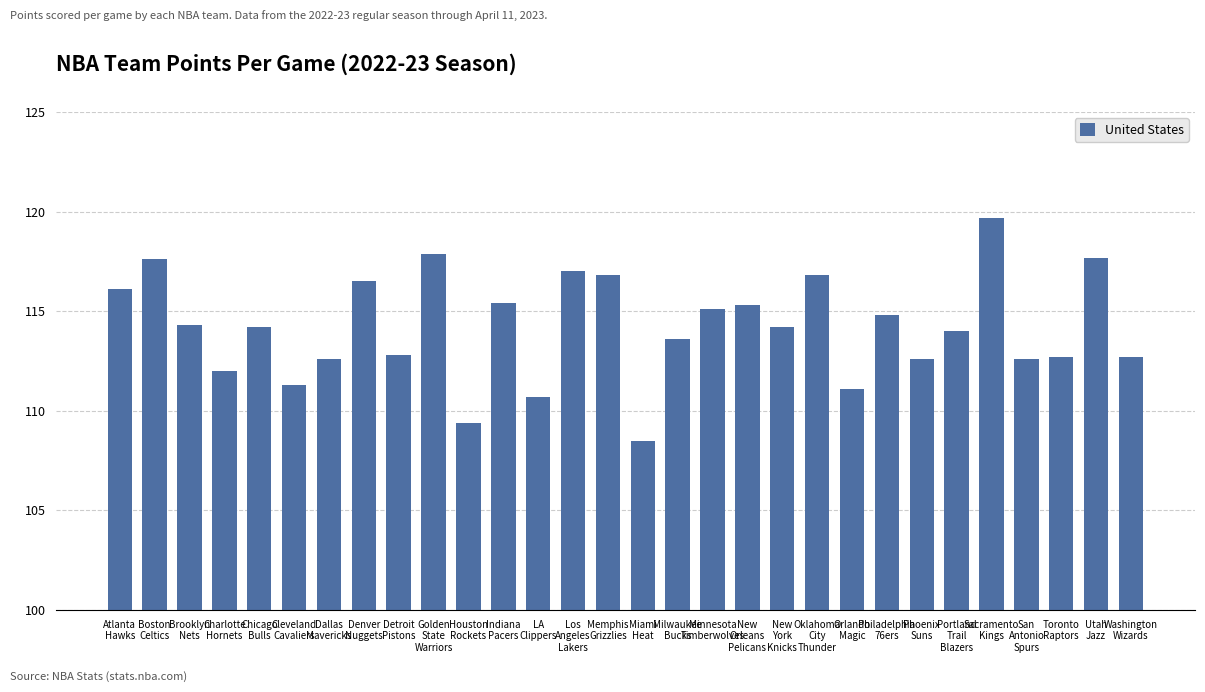

Approximately how many times larger is the value at Utah
Jazz compared to Indiana
Pacers?

1.0